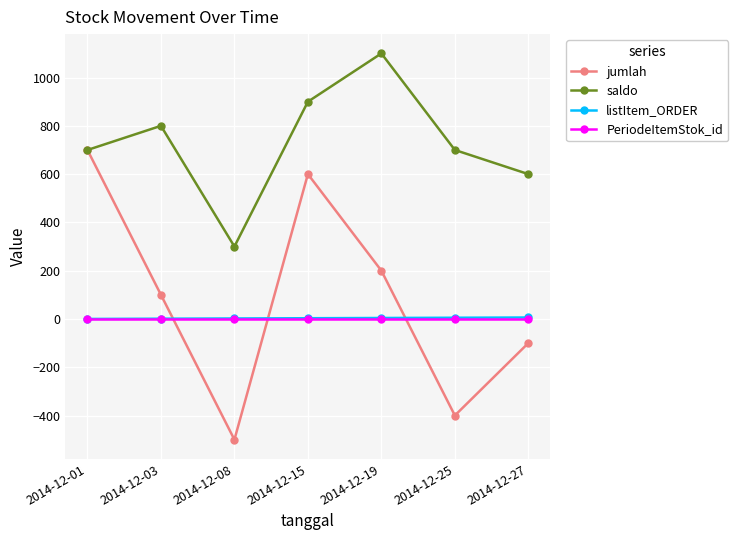

Which label corresponds to the largest value in the chart?

2014-12-19